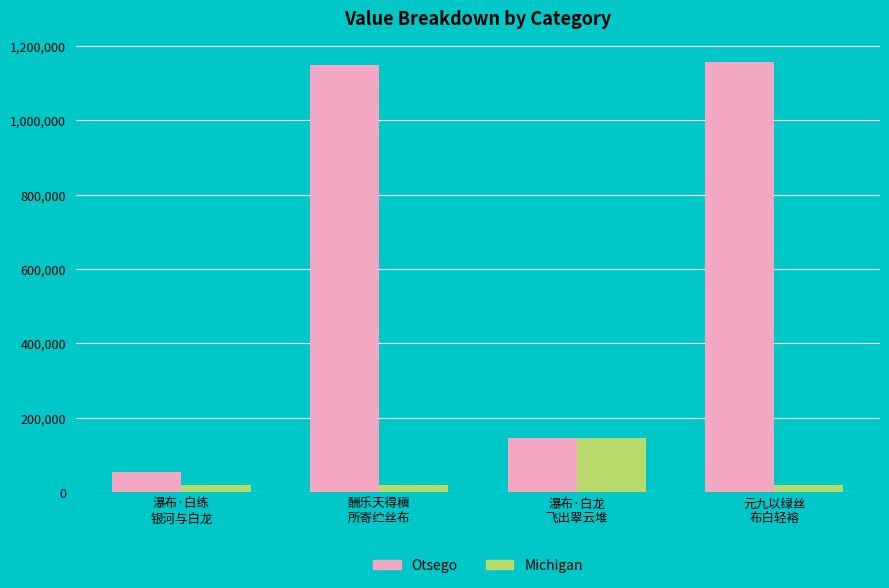

What is the spread (max minus min) of values at 瀑布·白练
银河与白龙?

35794